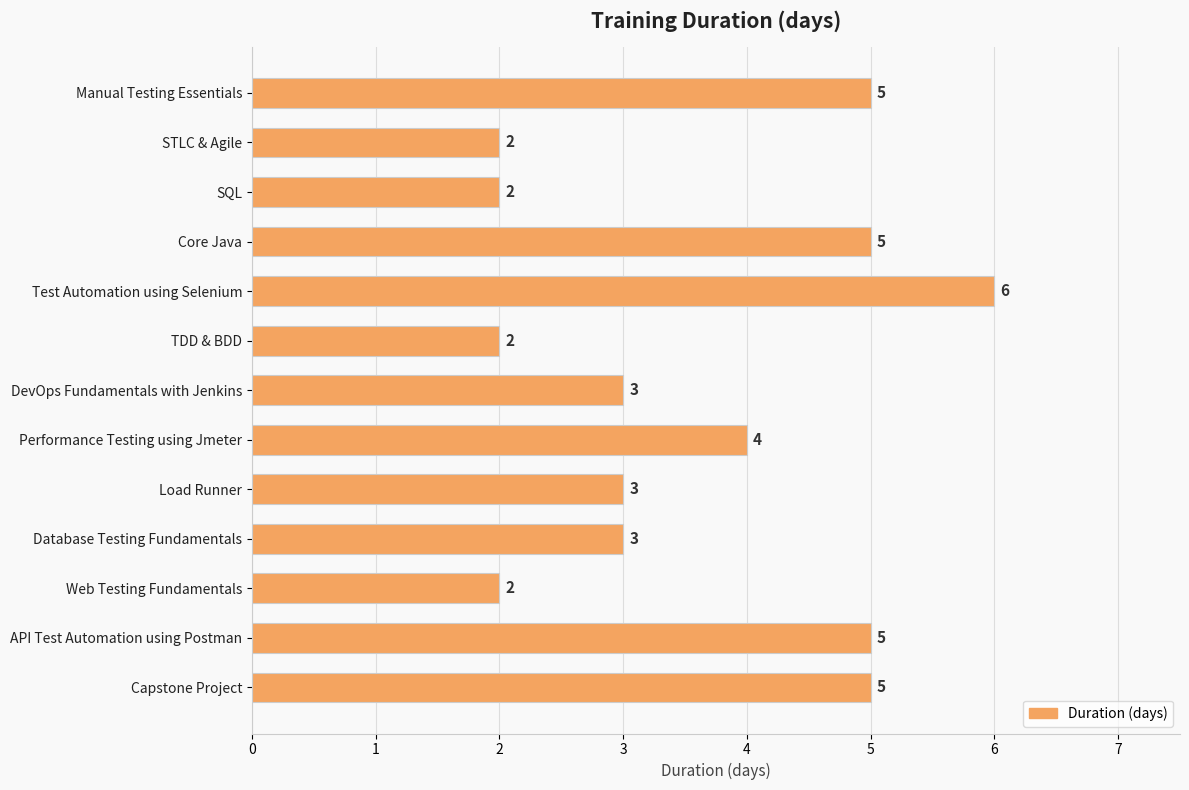

The value at SQL is 1. True or false?

False